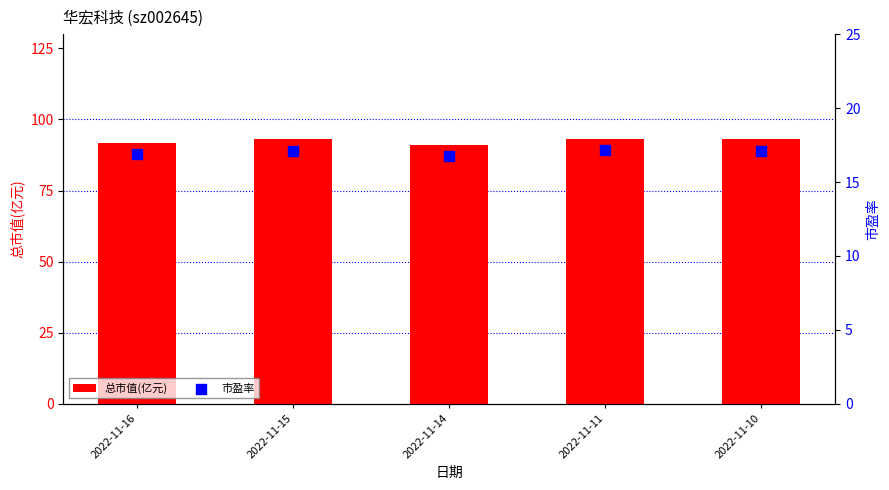

Which series contains the lowest Y value?

市盈率